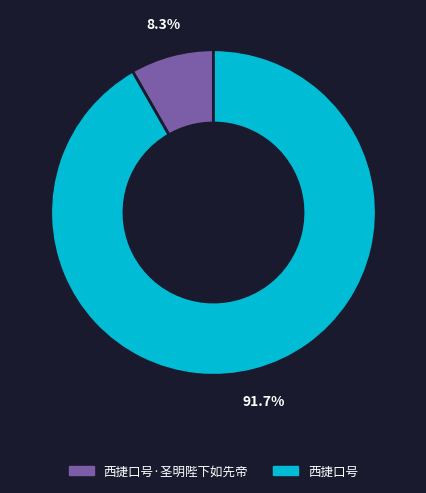

The 西捷口号·圣明陛下如先帝 slice represents 1% of the pie. True or false?

False